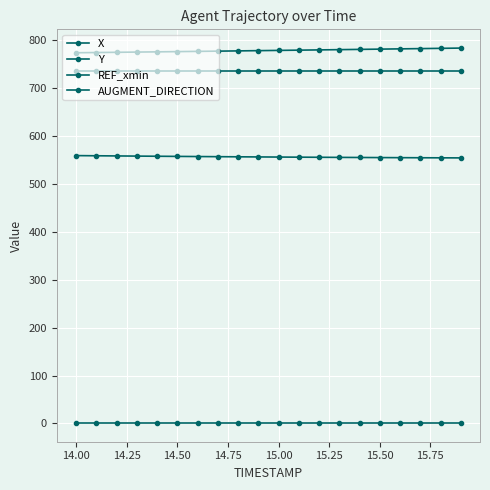

Is this an area chart (filled region under the line)?

No